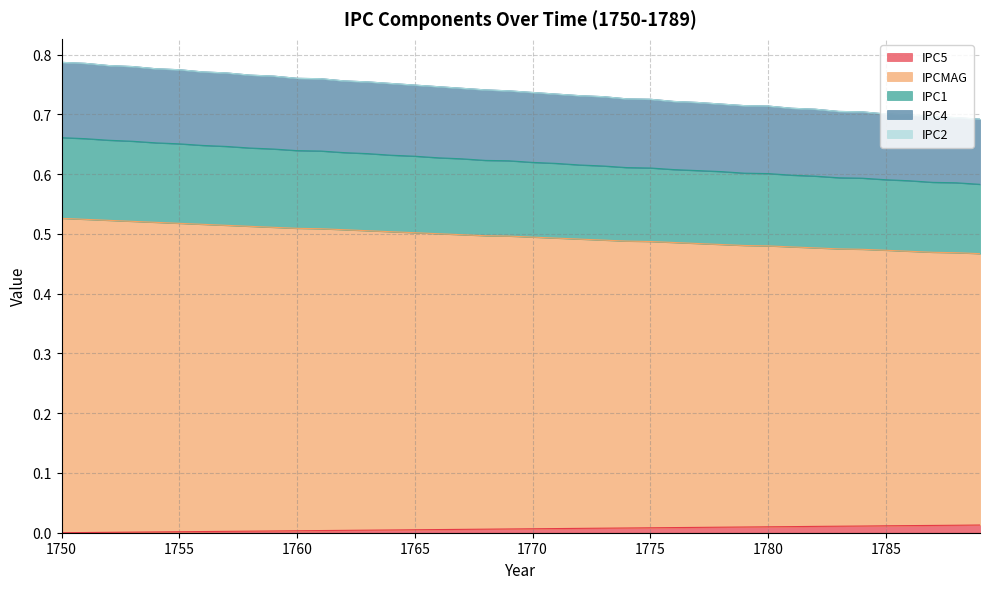

Does the chart have visible grid lines?

Yes